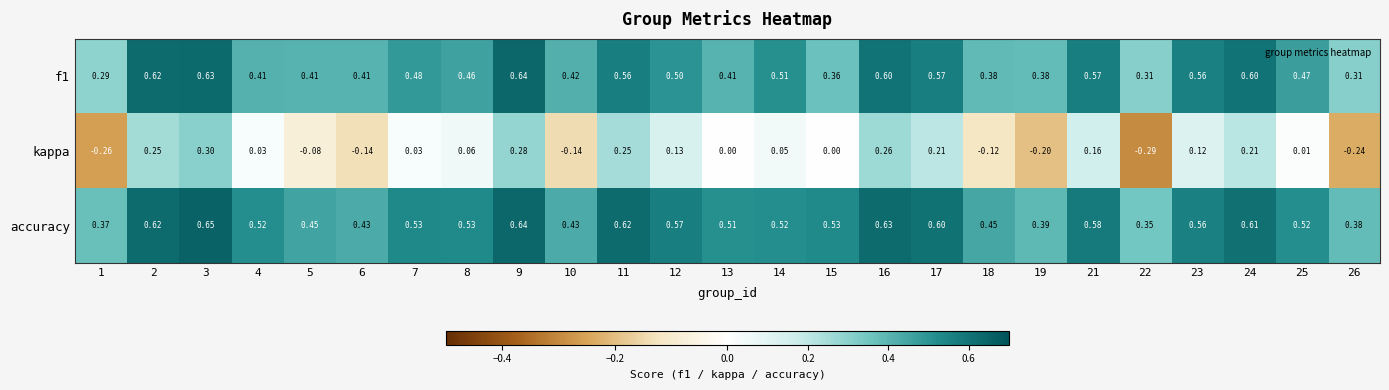

Which series has the widest spread of values?

kappa